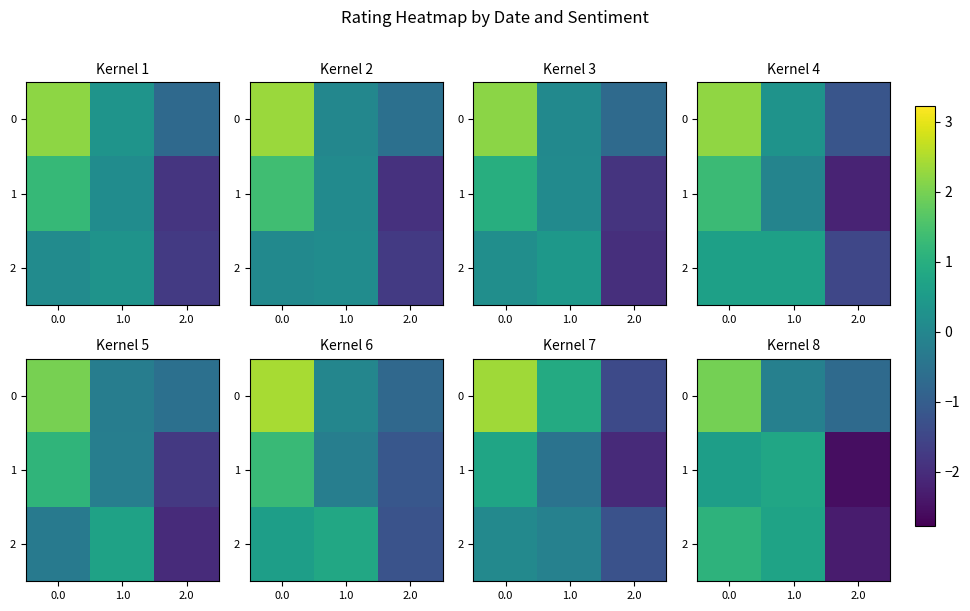

How many values in 1 are above zero?

2